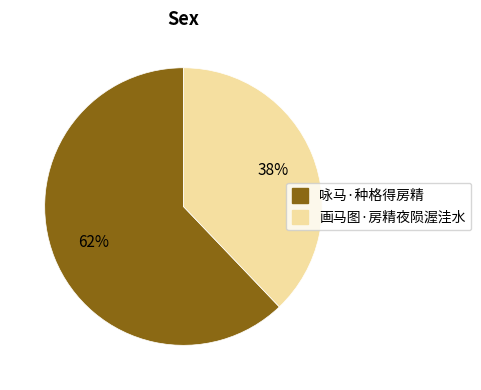

How many segments does this pie chart have?

2